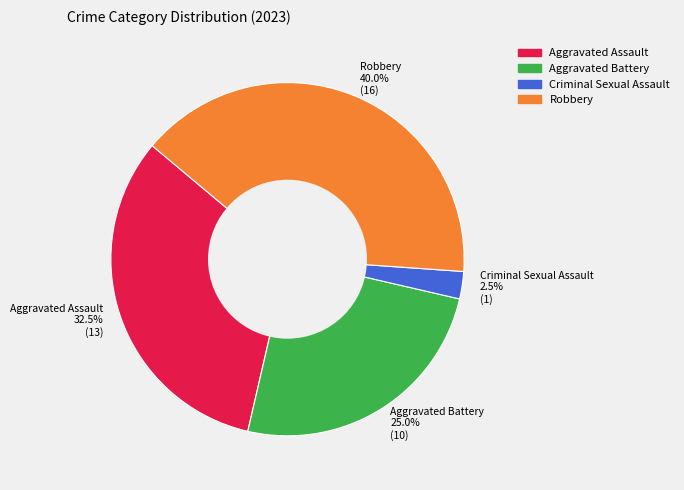

Between Aggravated Assault and Robbery, which is larger?

Robbery